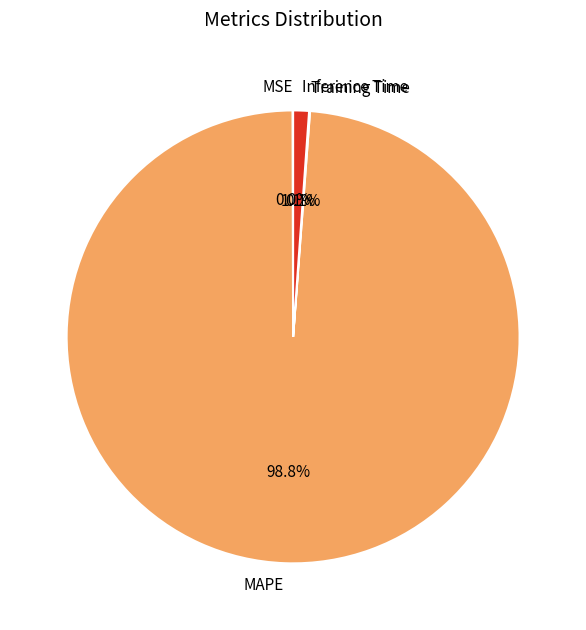

Which category has the biggest portion of the pie?

MAPE